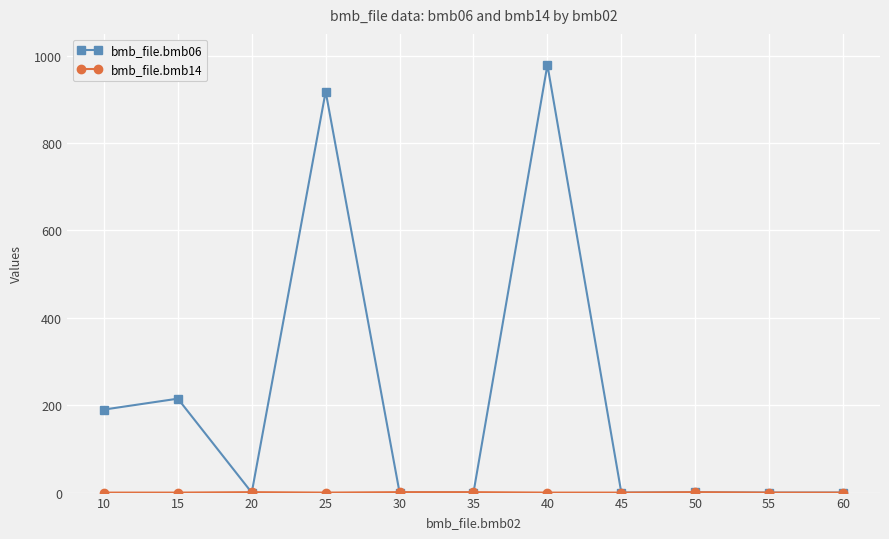

Where is the first local maximum for bmb_file.bmb06?

15